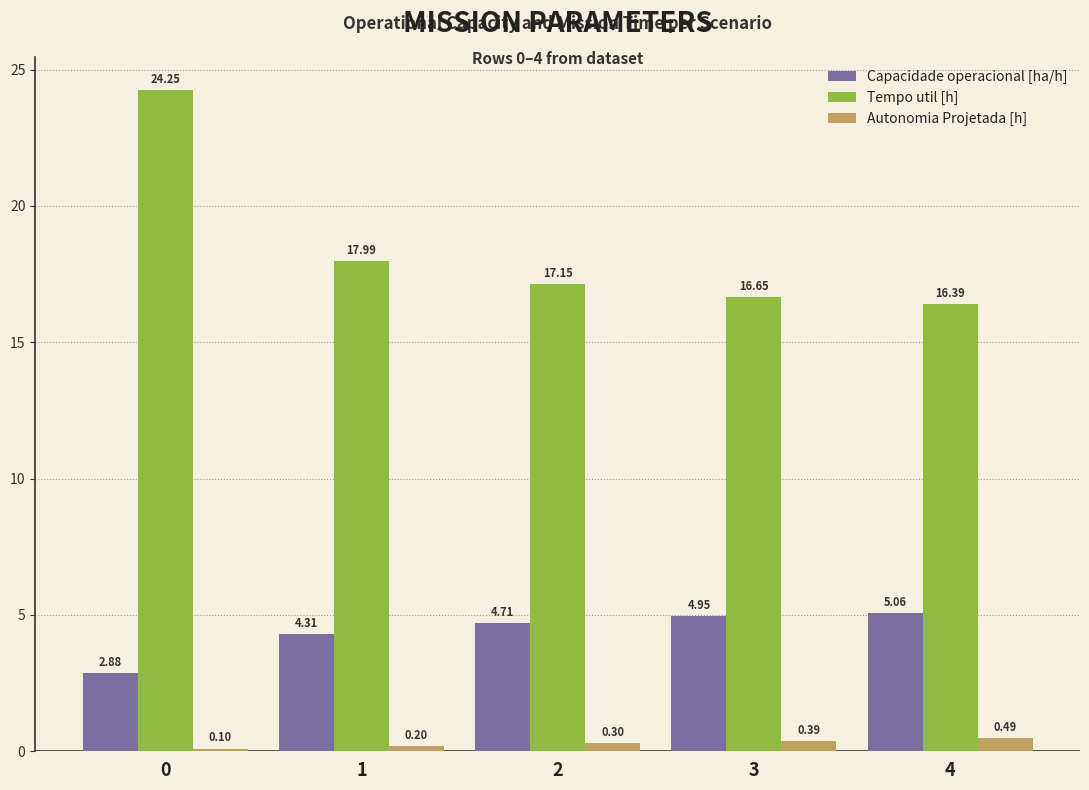

What is the difference between the maximum and minimum values in the Capacidade operacional [ha/h] series?

2.2